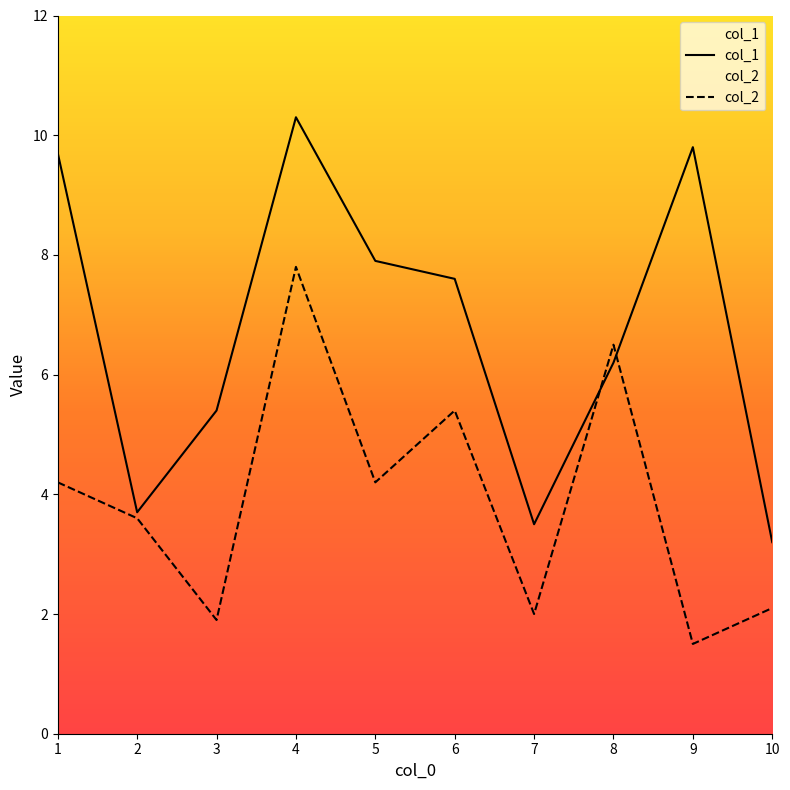

At how many categories does at least one series exceed 6?

6